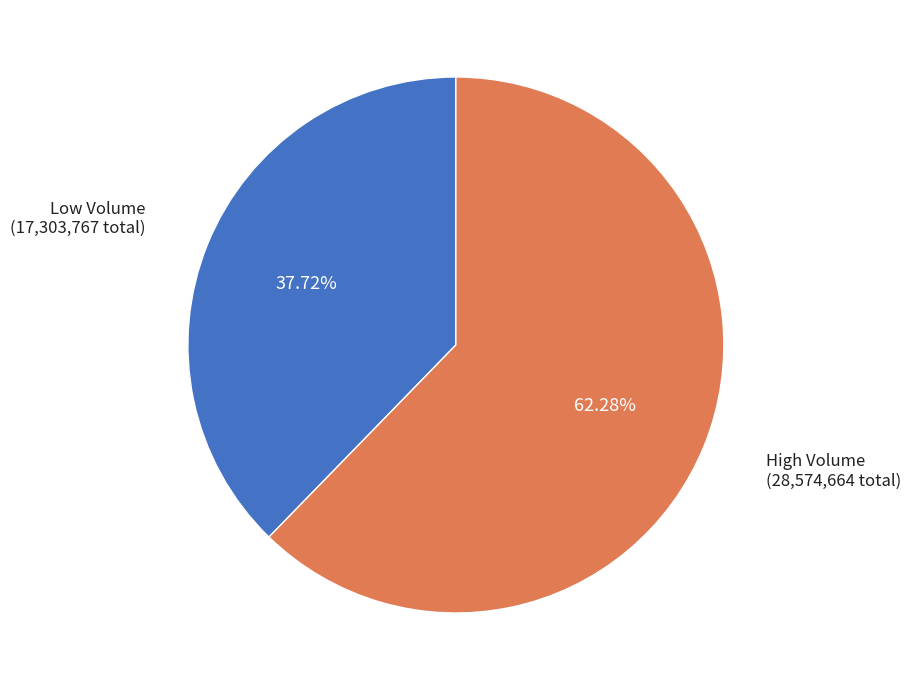

Which category accounts for the majority?

High Volume